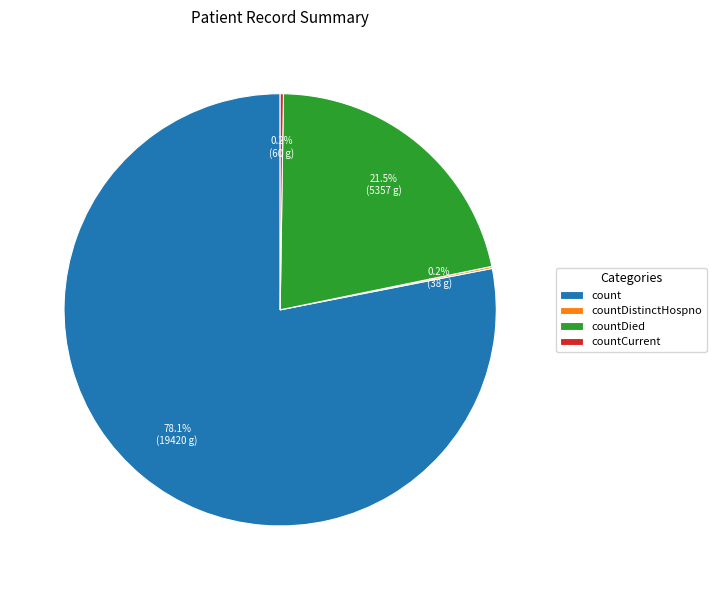

Does countDied represent more than half of the total?

No